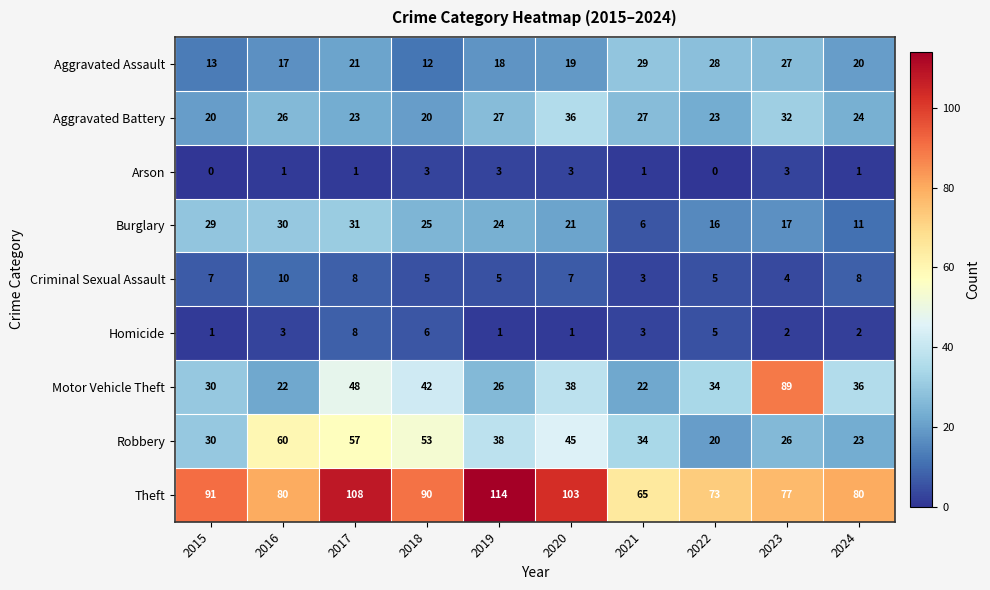

Which series has the widest spread of values?

Motor Vehicle Theft